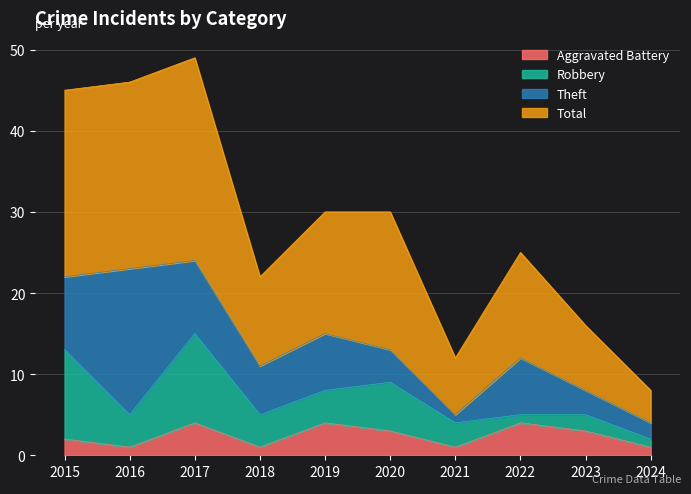

Which label corresponds to the smallest value in the chart?

2016